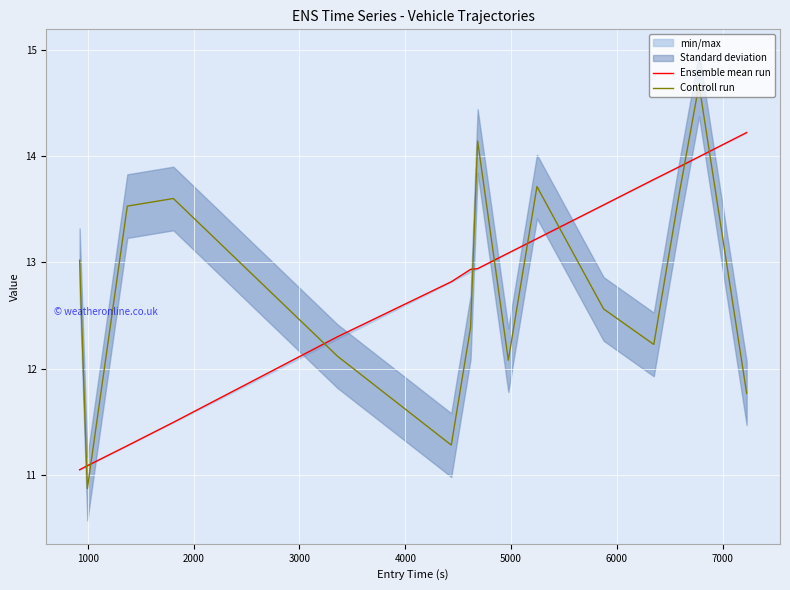

What is the maximum value for Controll run?

14.7